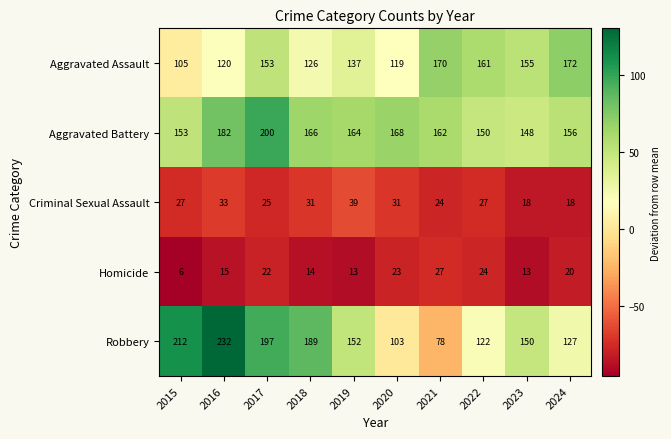

What is the minimum value shown in the chart?

6